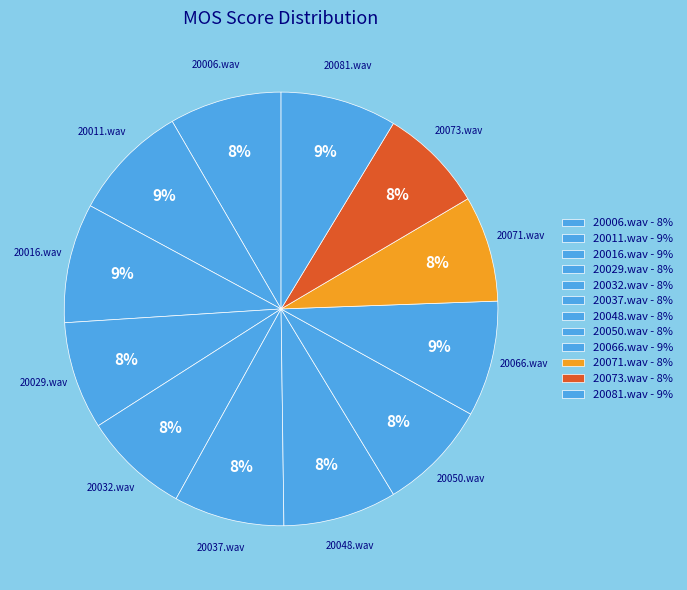

How many segments does this pie chart have?

12